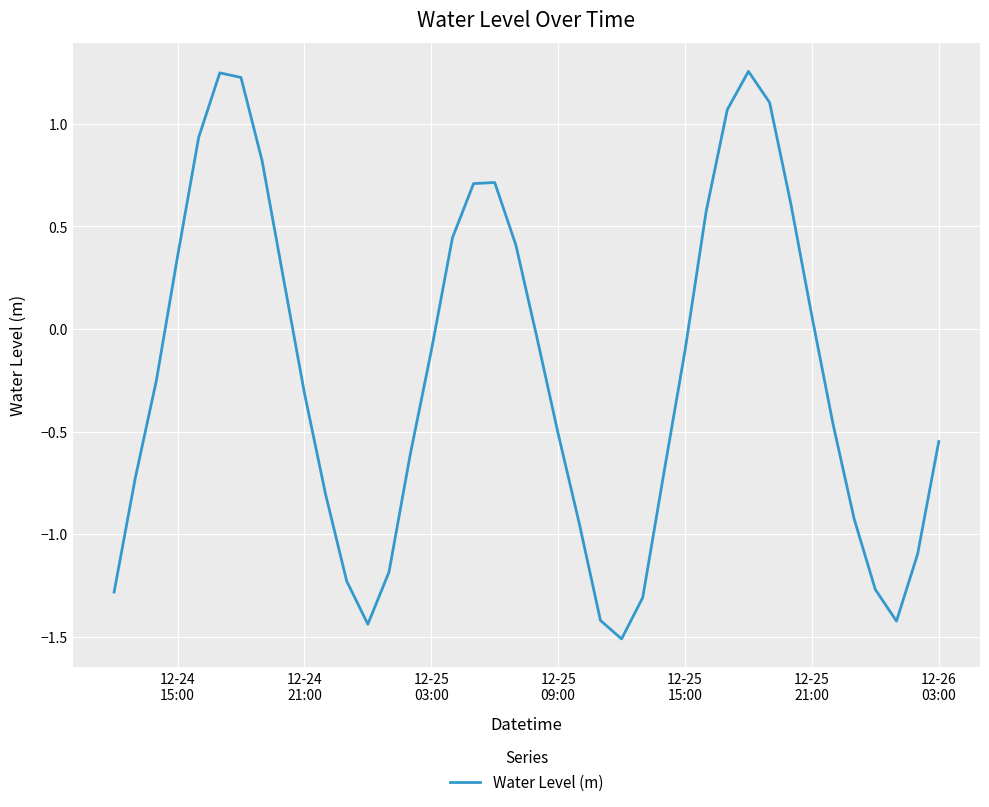

What is the difference between the maximum and minimum values?

2.8